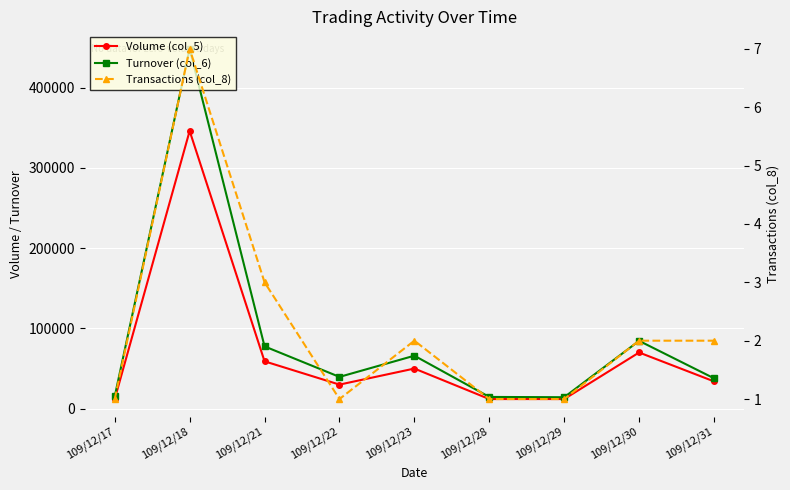

The Transactions (col_8) series shows 1 at 109/12/30. True or false?

False